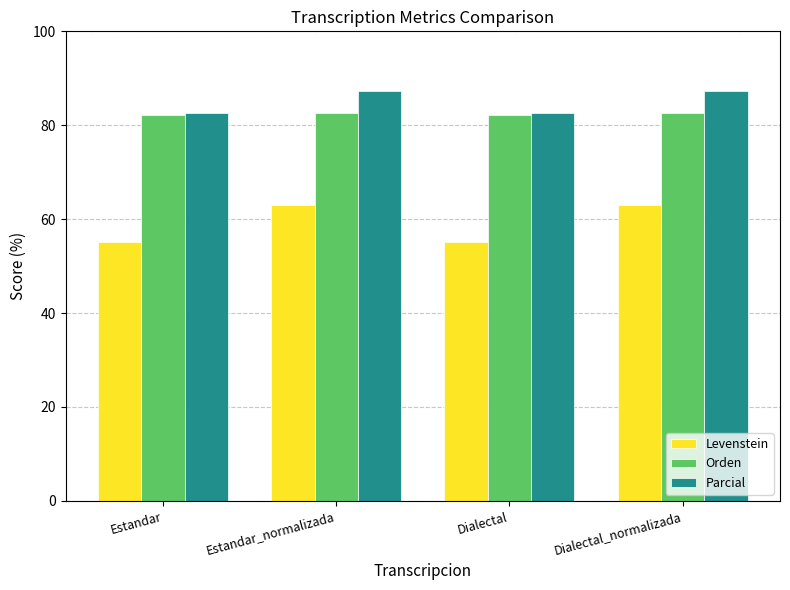

Which series has the widest spread of values?

Levenstein